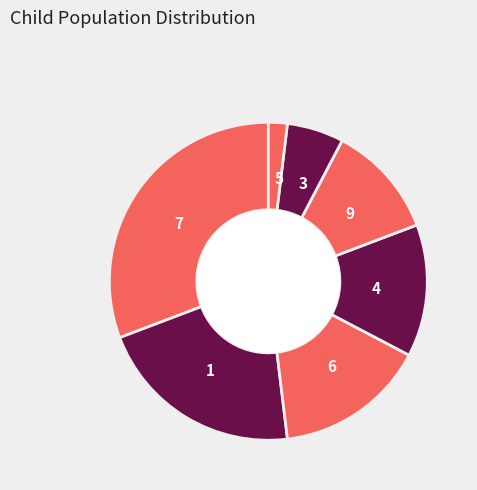

Which has a higher value, 6 or 9?

6